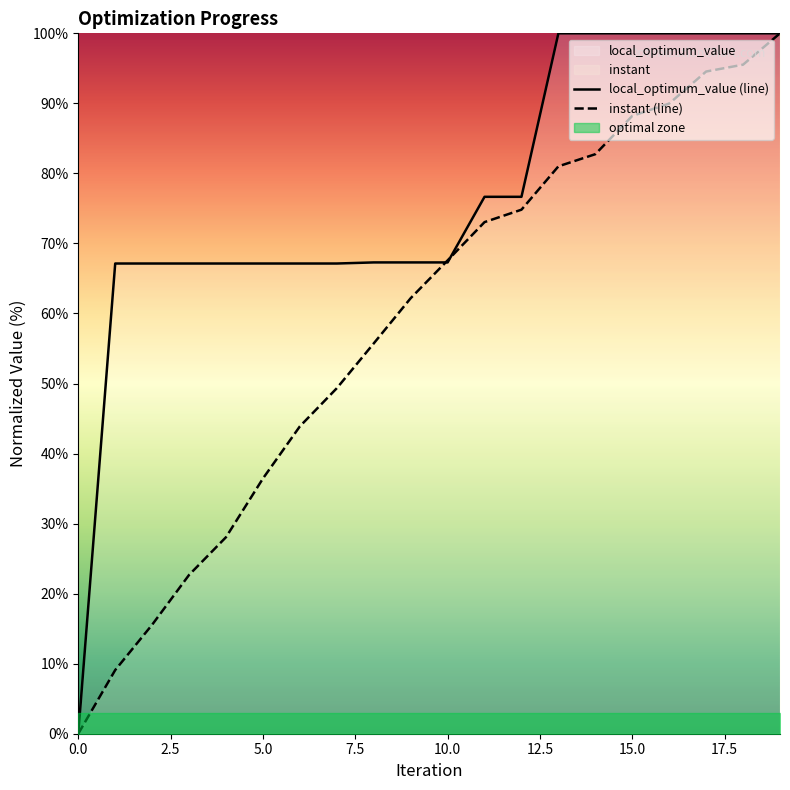

What is the maximum value shown in the chart?

100.0